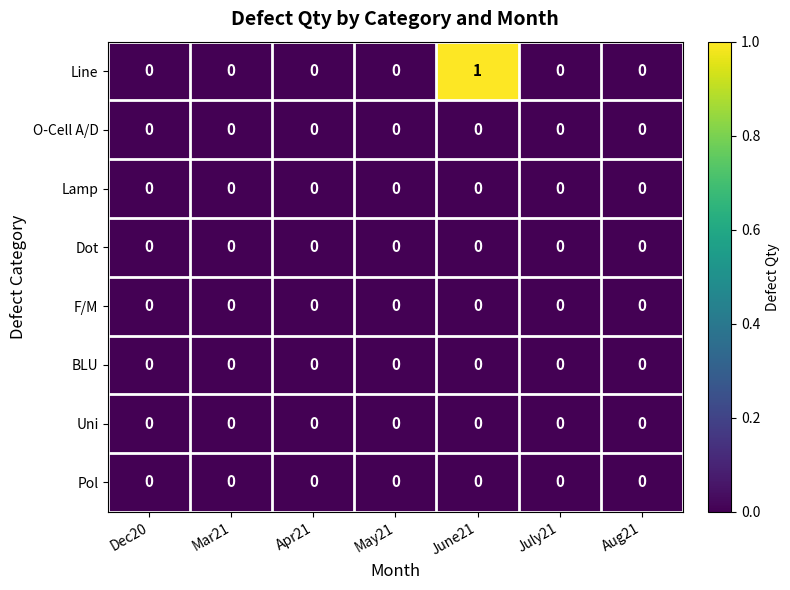

Which label corresponds to the largest value in the chart?

June21